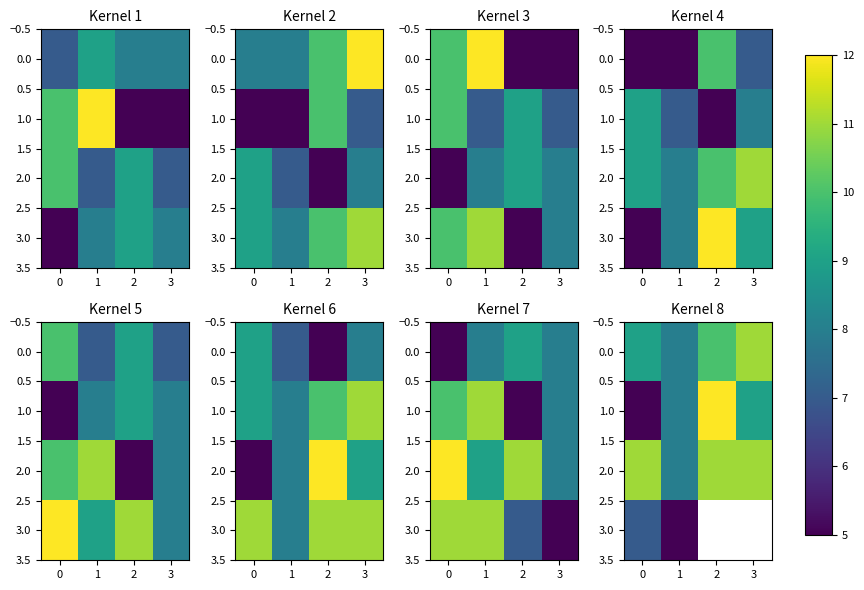

At which label does 1.0 first exceed 9?

2